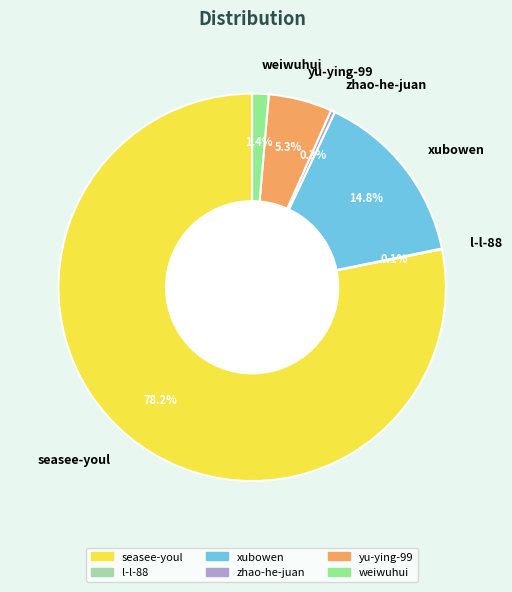

Combined, what portion of the pie is yu-ying-99 and xubowen?

20.1%